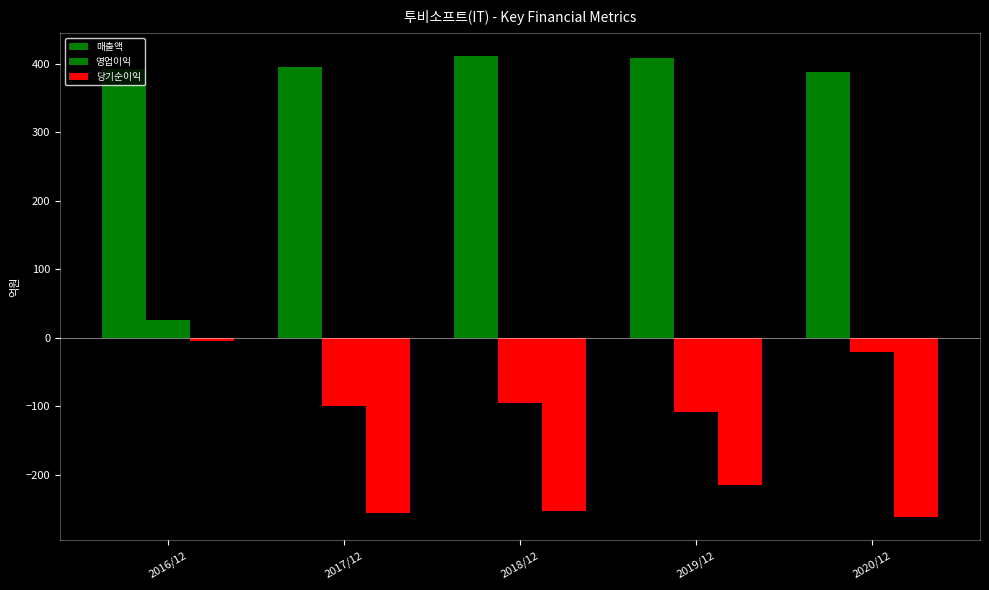

How many bars are there in each group?

3